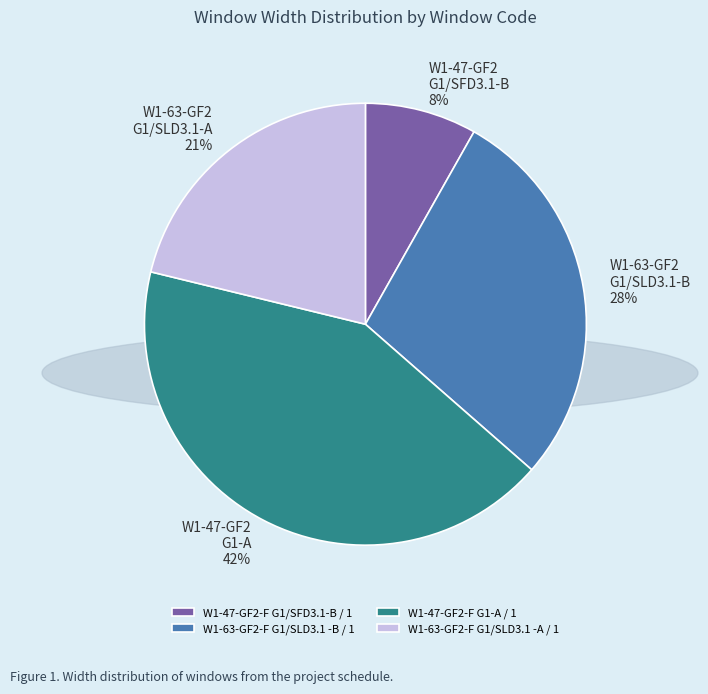

How many slices are in this pie chart?

4